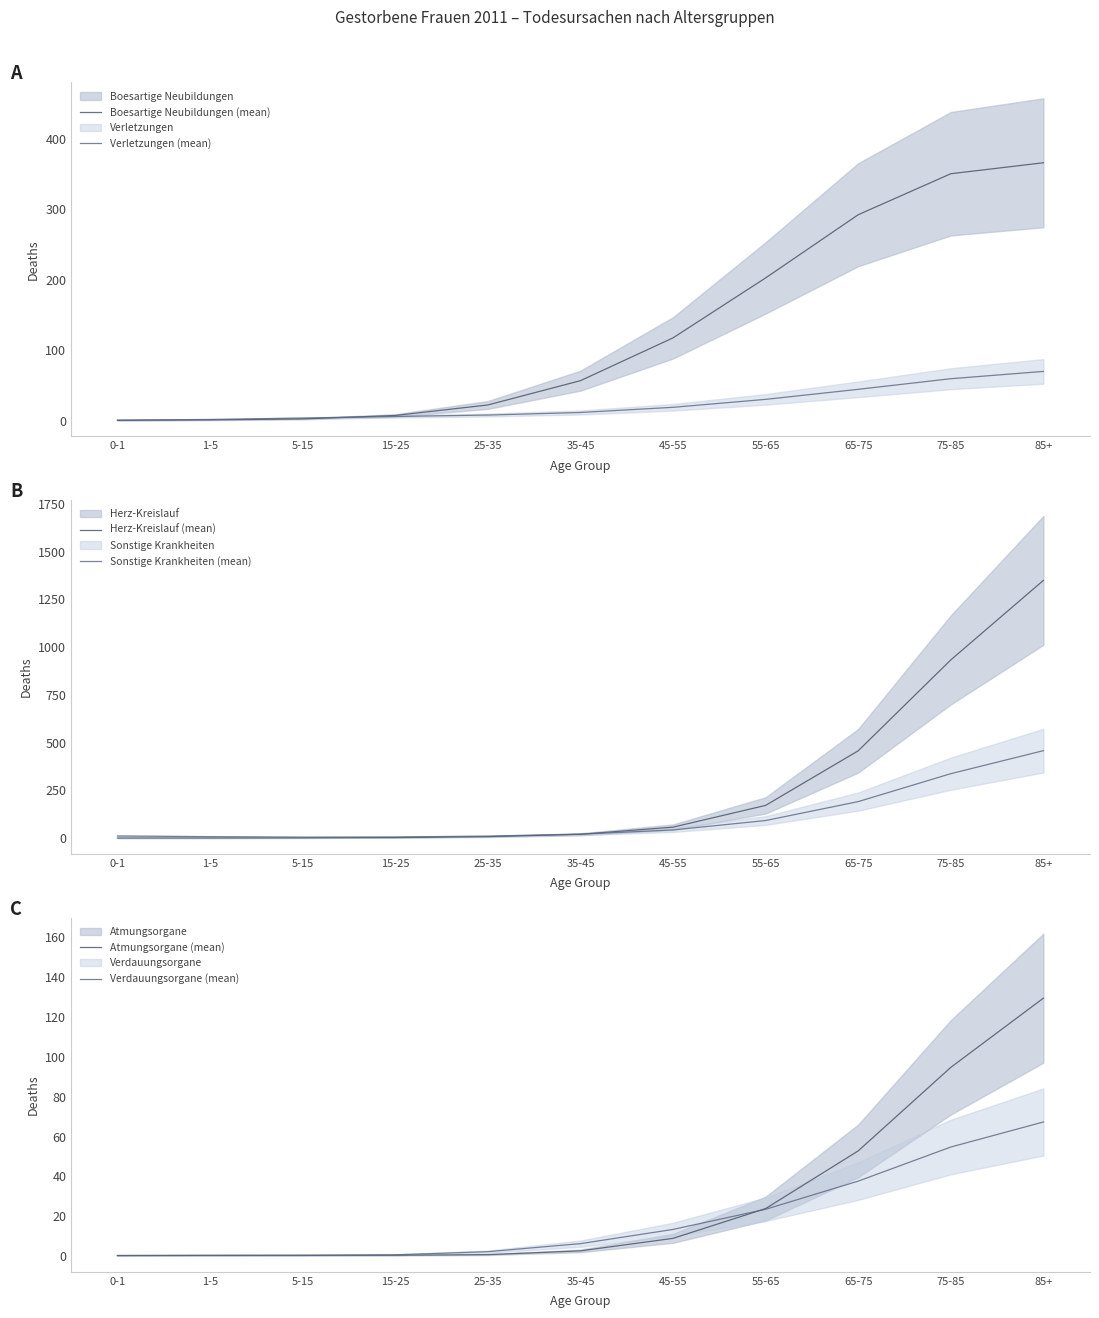

Between 0-1 and 35-45, which is larger?

35-45